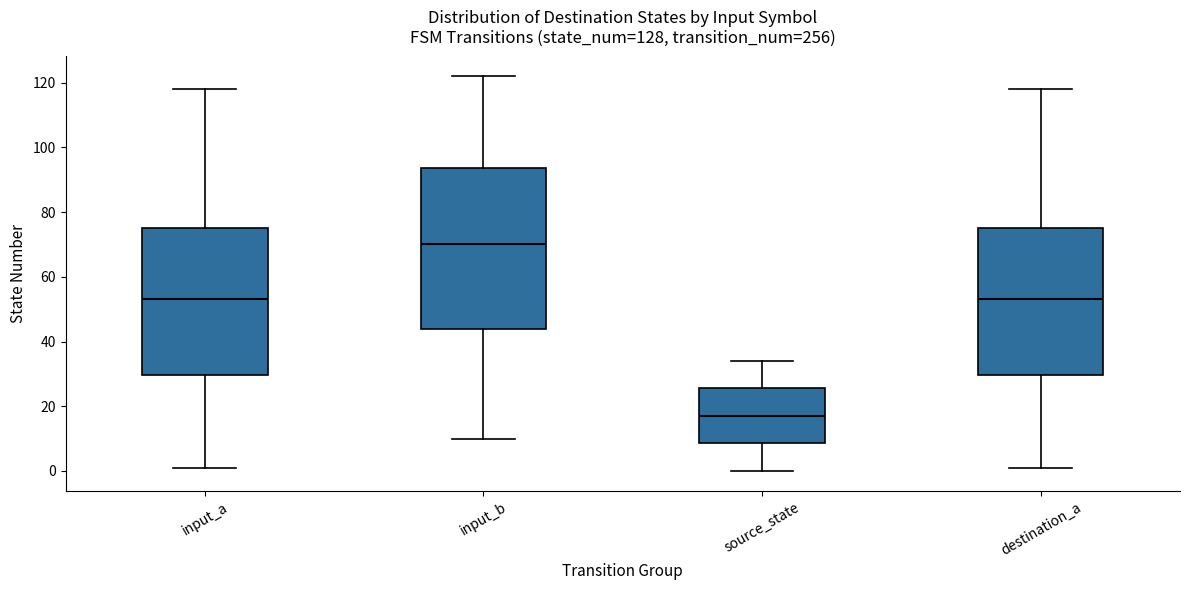

Reading left to right, read every box against the y-axis: the position of its median line, the range the box covers, and the ends of its whiskers. The values are not printed on the chart, so give them approximately, as read against the axis.

input_a: median 54, box 30 to 76, whiskers 2 to 118
input_b: median 70, box 44 to 94, whiskers 10 to 122
source_state: median 18, box 8 to 26, whiskers 0 to 34
destination_a: median 54, box 30 to 76, whiskers 2 to 118